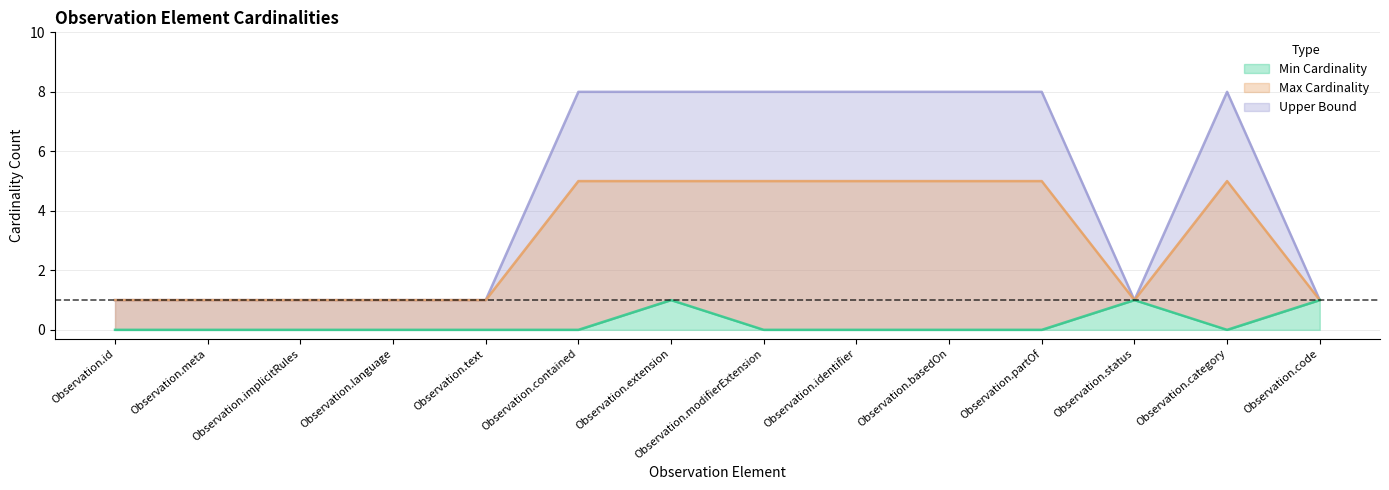

Where is Max Cardinality nearest to the value 4?

Observation.id